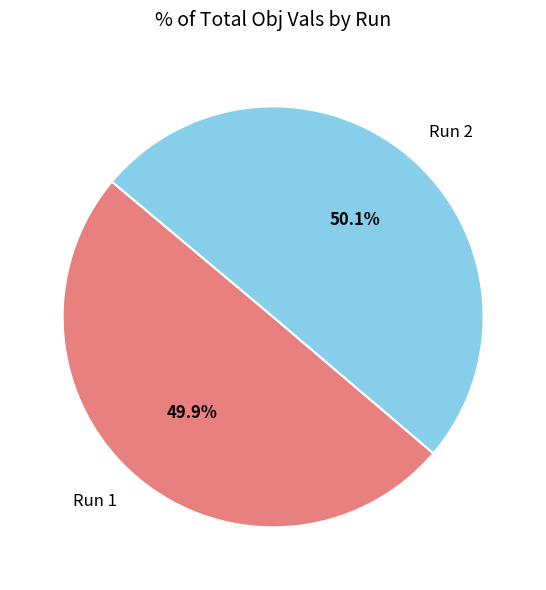

To the nearest percent, what percentage of the pie is Run 1?

50%